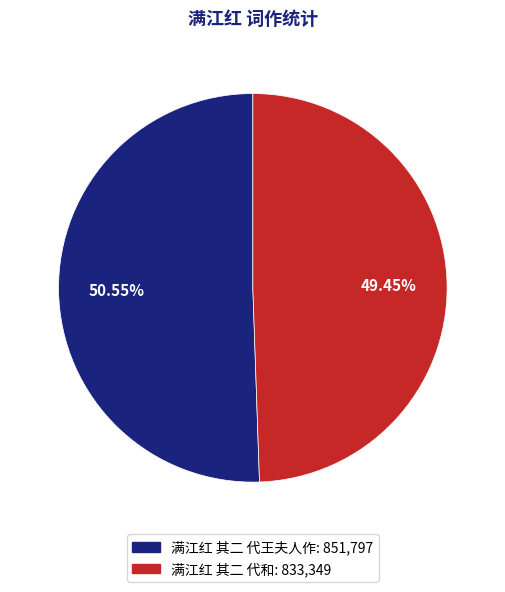

Which category has the biggest portion of the pie?

满江红 其二 代王夫人作